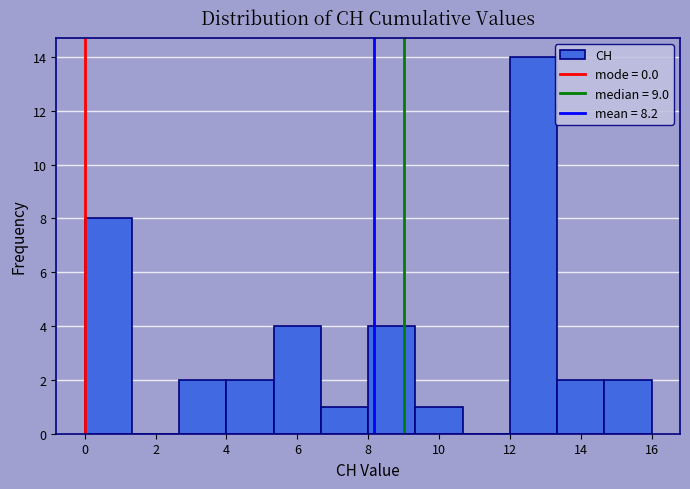

Over which range of the x-axis is the bar tallest?

12.0 to 13.4